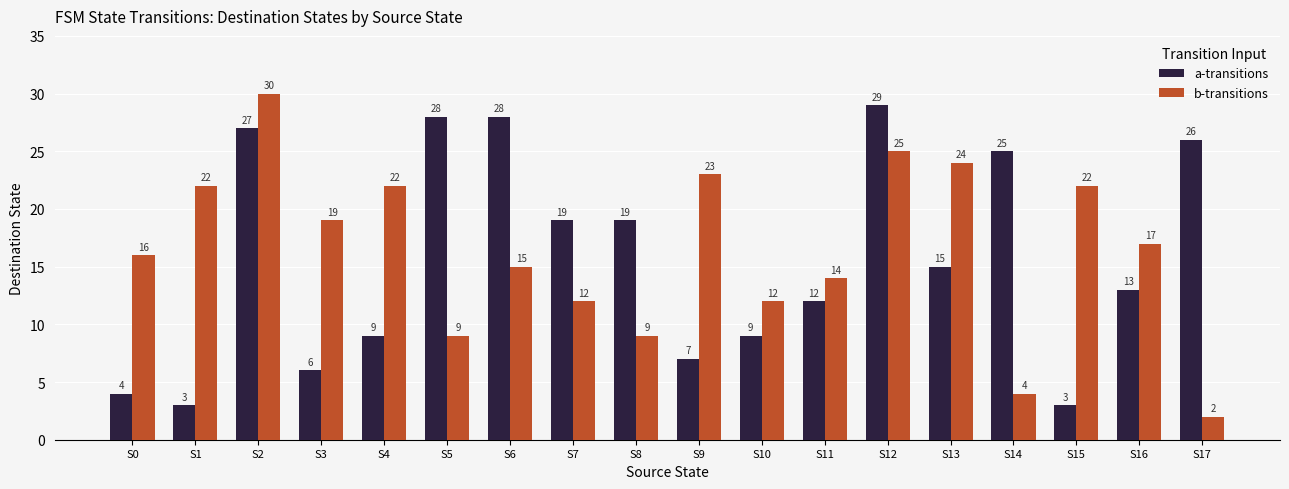

How many distinct data groups are displayed?

2